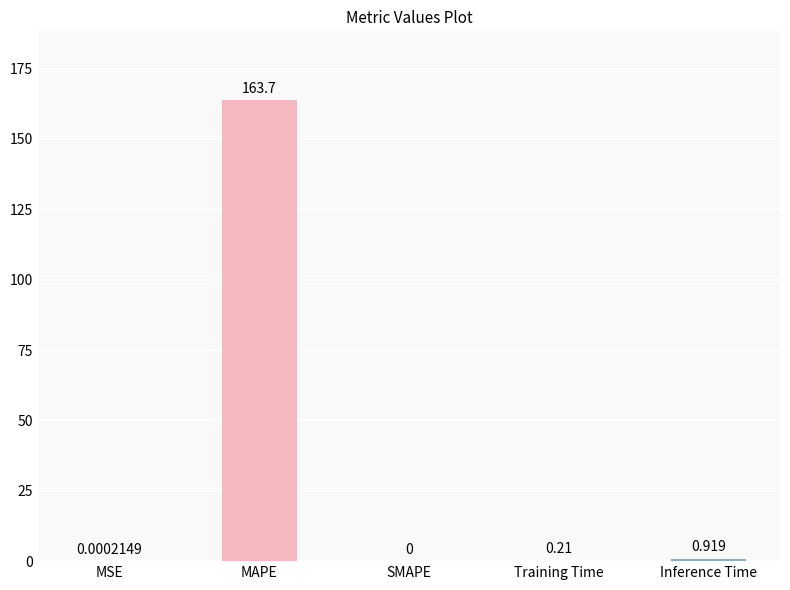

Between Inference Time and MAPE, which is larger?

MAPE